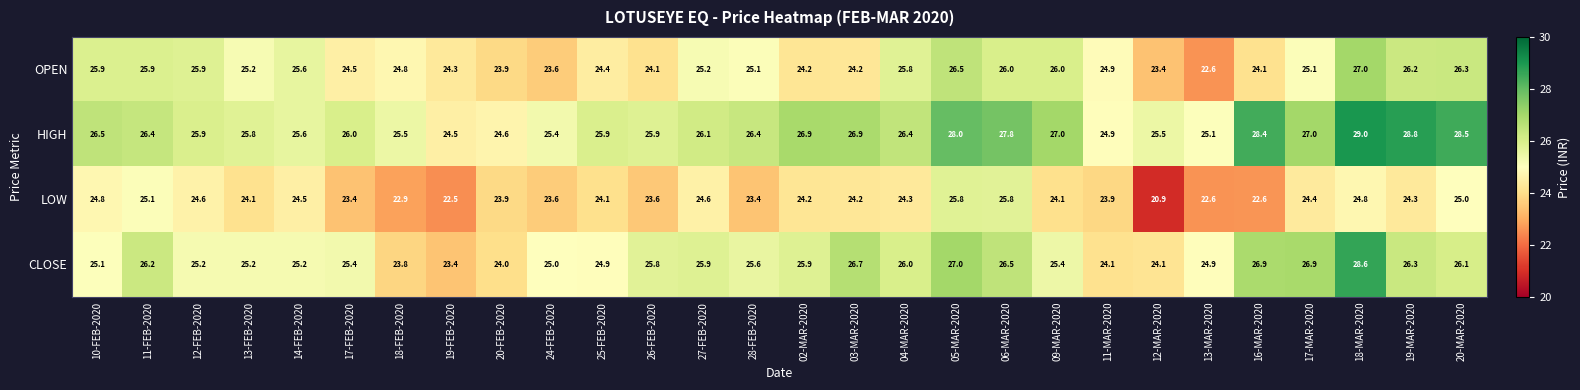

At 06-MAR-2020, list the series in order from smallest to largest.

LOW, OPEN, CLOSE, HIGH